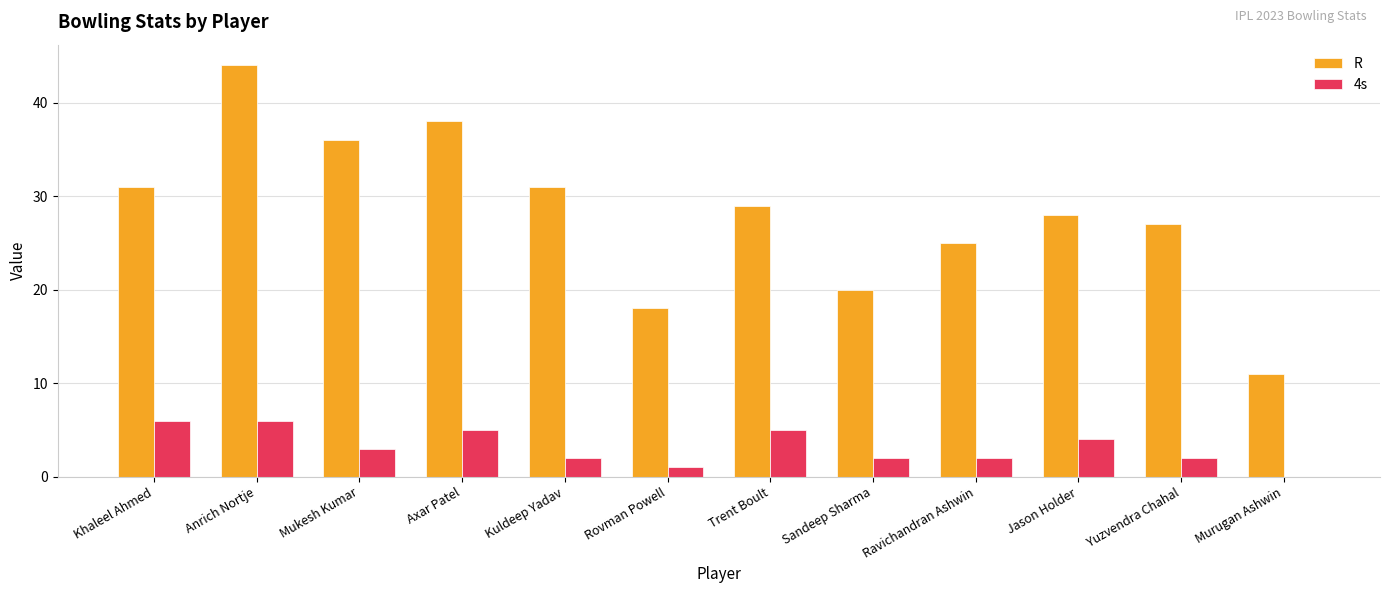

What is the maximum value shown in the chart?

44